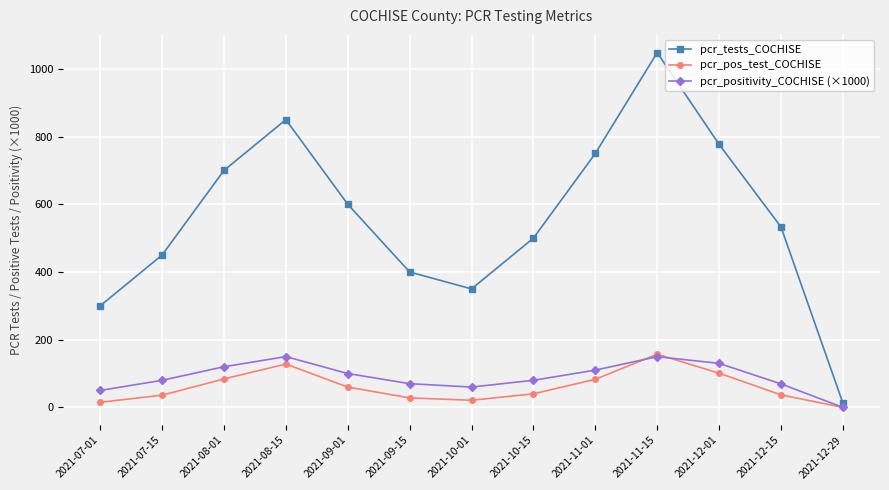

What is the difference between the highest and lowest values at 2021-12-15?

496.0